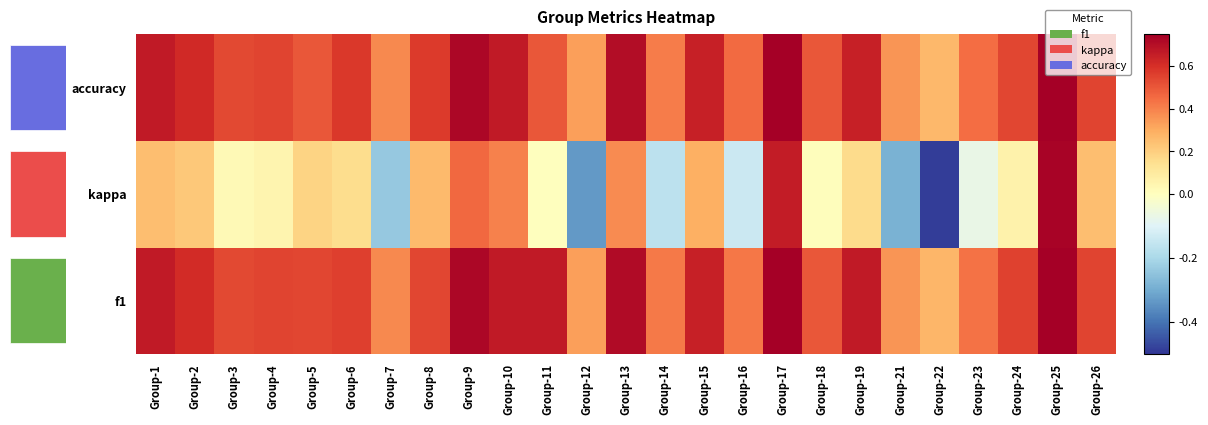

How many series are shown in this chart?

3